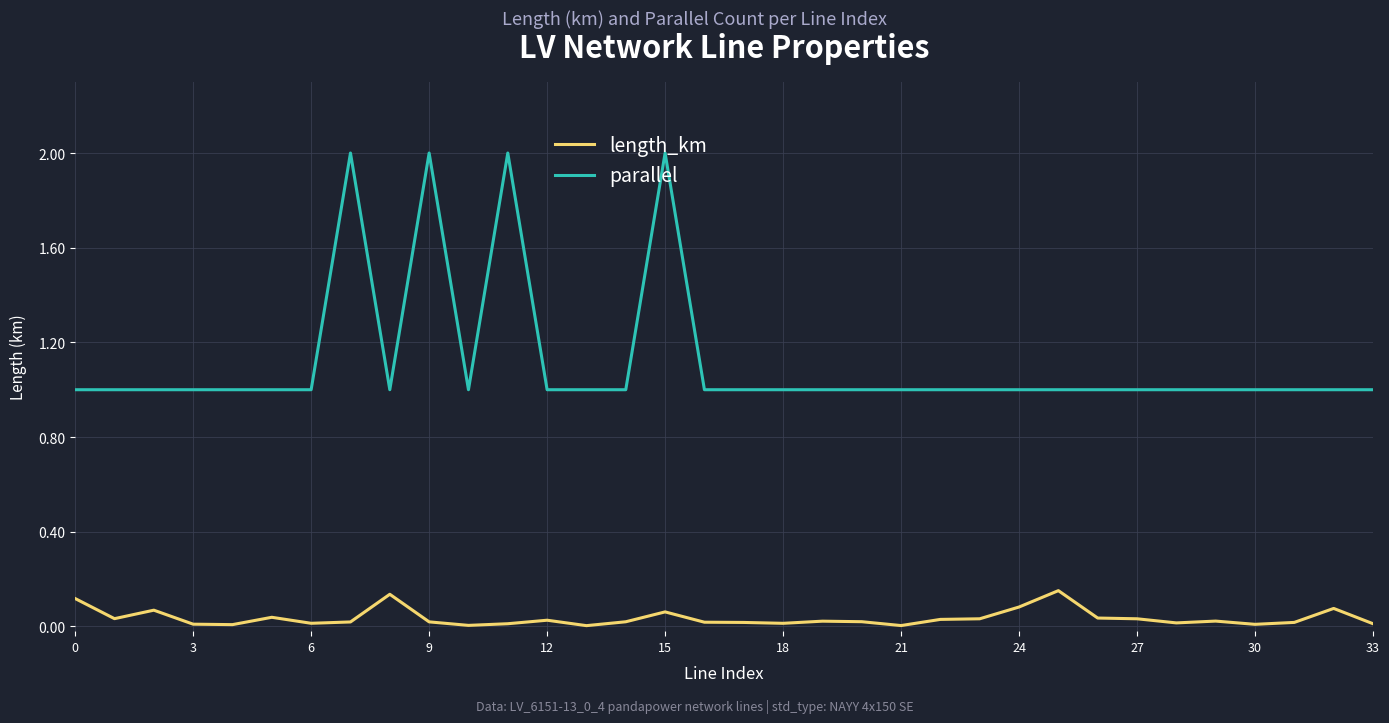

True or false: length_km has more than 0 interior local peaks.

True